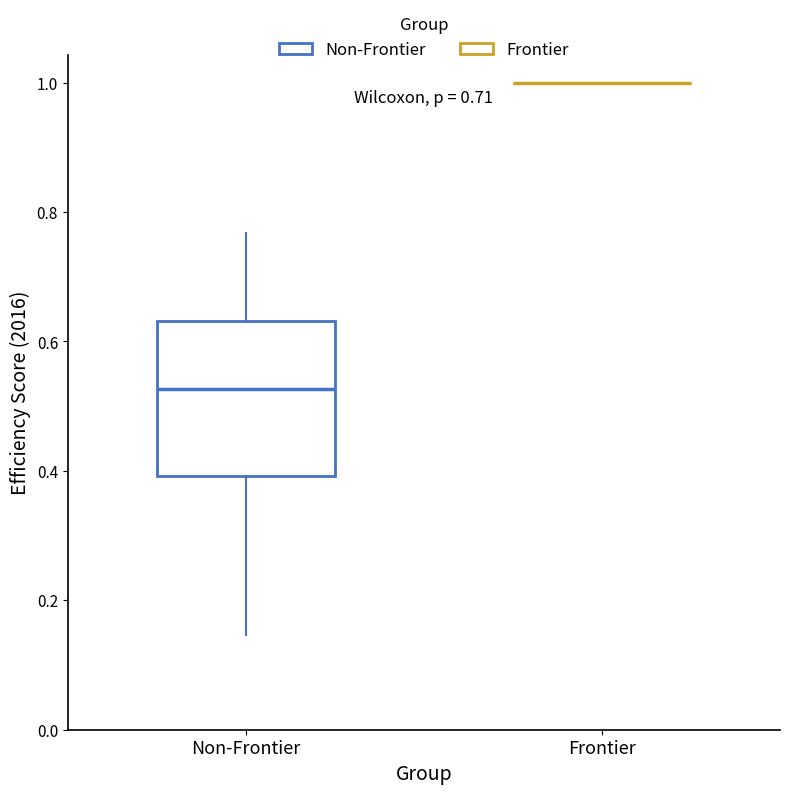

Reading left to right, transcribe this box plot: for each box, give where its median line is, the range the box spans, and where its two whiskers end, as read against the y-axis. The values are not printed on the chart, so give them approximately, as read against the axis.

Non-Frontier: median 0.52, box 0.40 to 0.64, whiskers 0.14 to 0.76
Frontier: box collapsed to a line at 1.00, whiskers 1.00 to 1.00